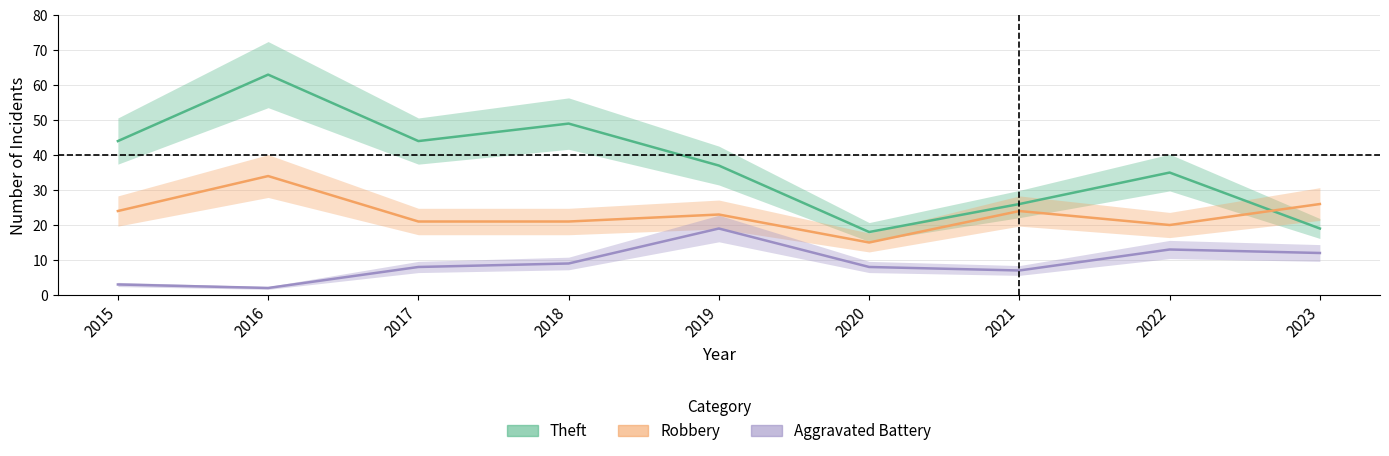

What is the difference between the maximum and minimum values in the Aggravated Battery series?

17